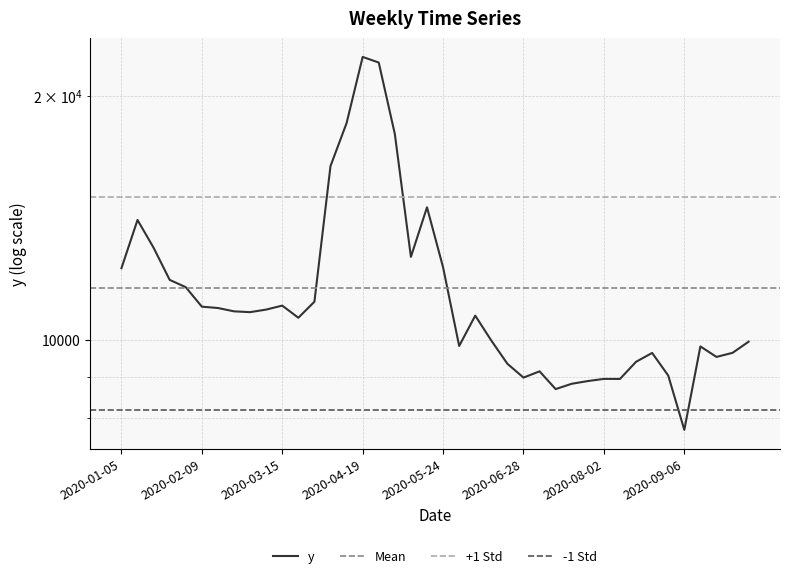

What is the difference between the values at 2020-04-26 and 2020-04-05?

5610